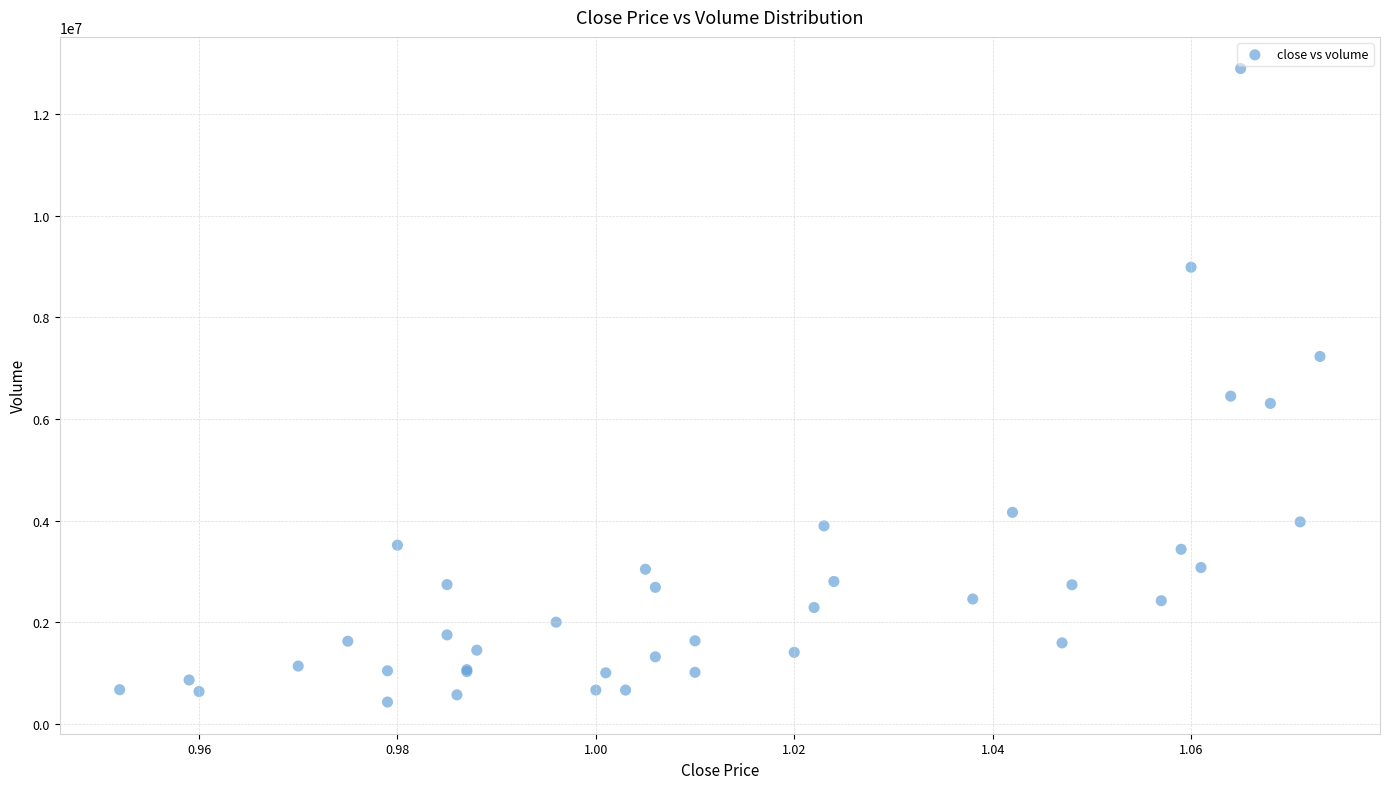

What Y value in the scatter plot is closest to 6662836?

6449273